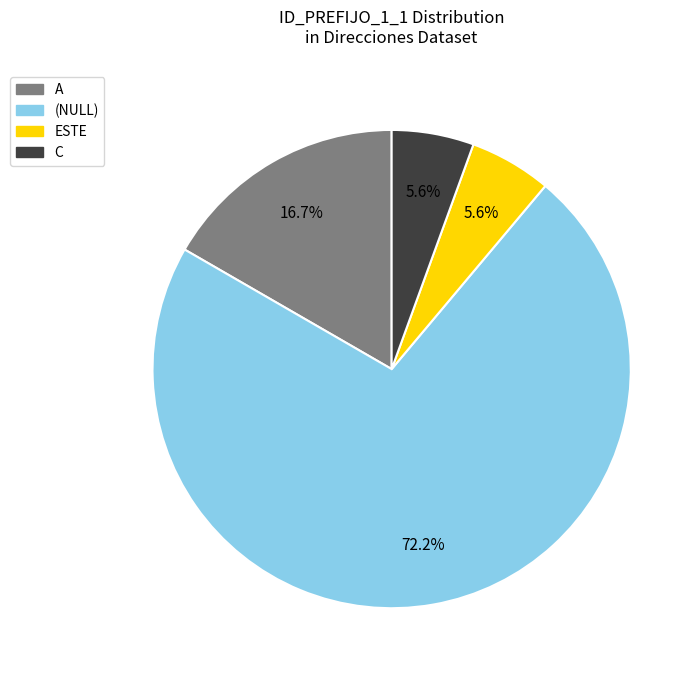

Is there a majority slice in this chart?

Yes